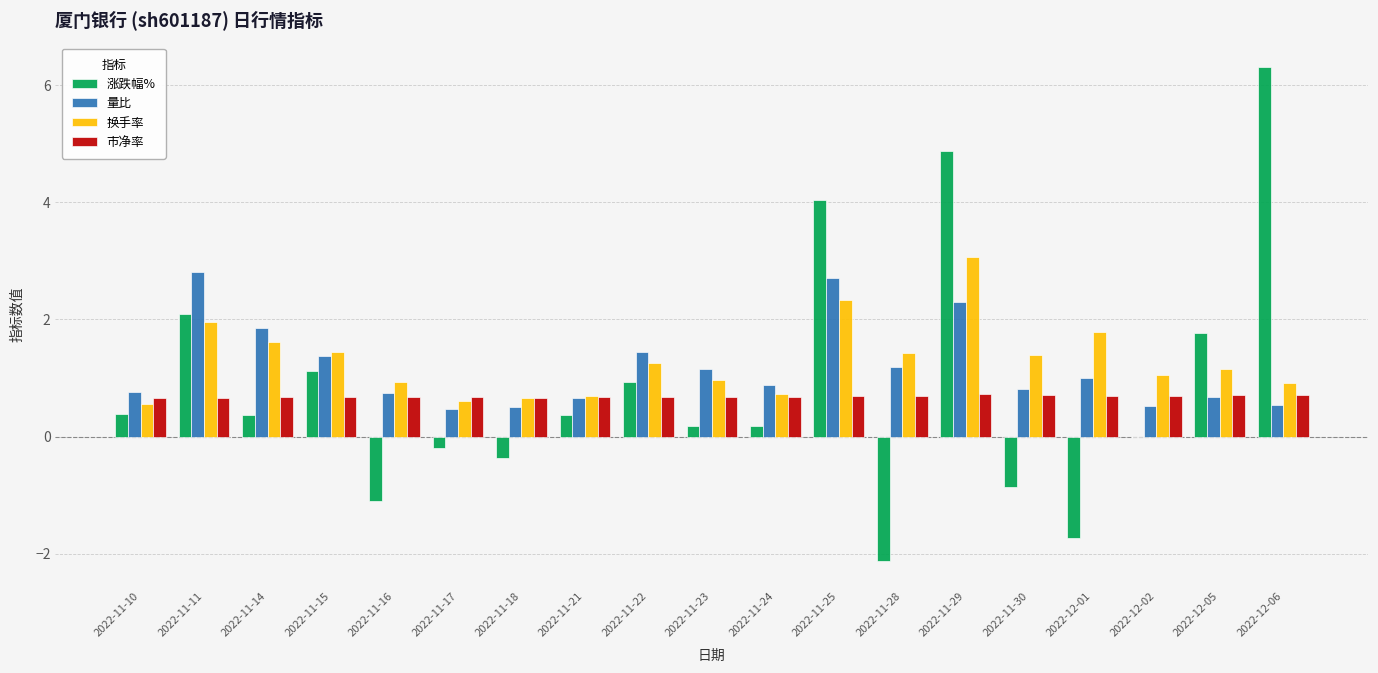

True or false: 市净率 has a value of 0.7 at 2022-11-11.

True